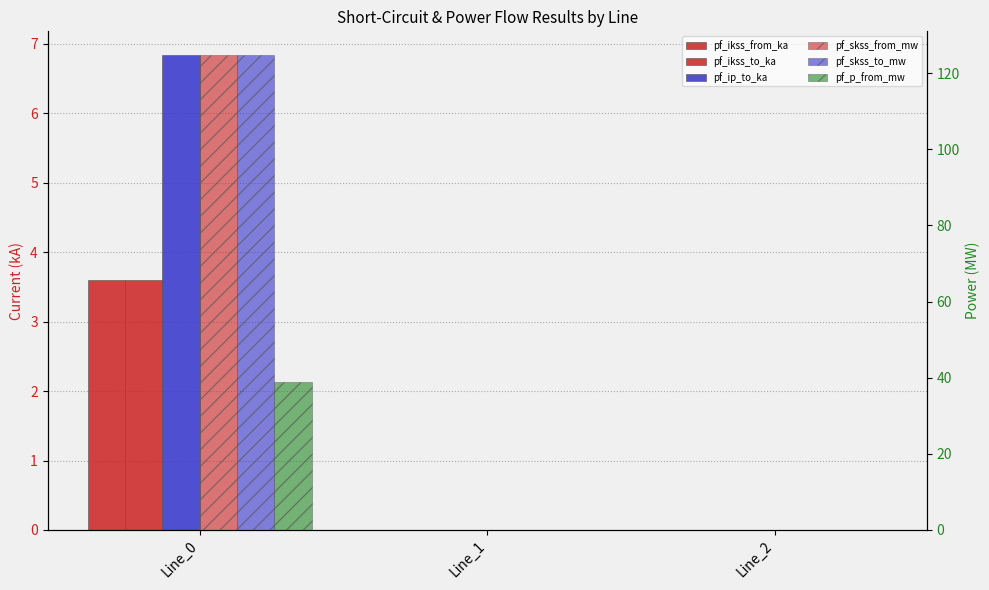

What is the difference between the pf_p_from_mw values at Line_0 and Line_2?

38.9